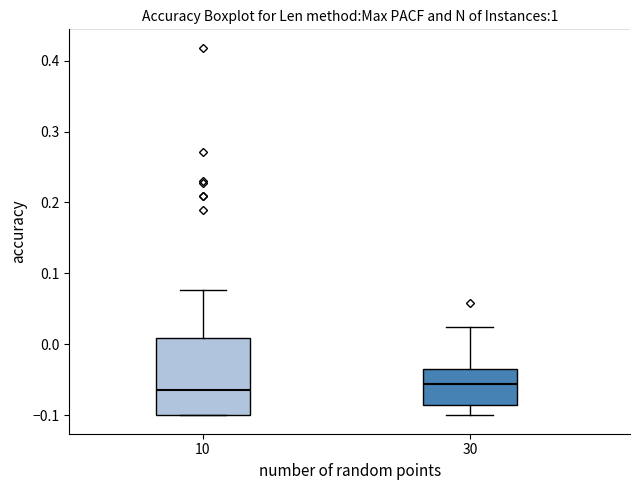

Where does the median line of the box at x = 30 sit on the y-axis? The values are not printed on the chart, so give them approximately, as read against the axis.

-0.06